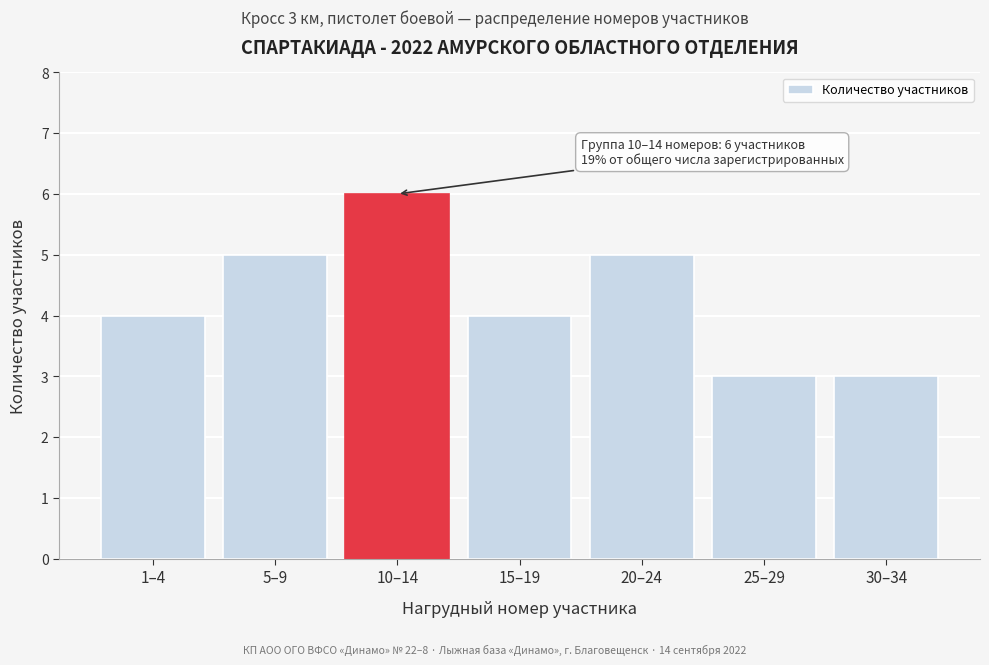

Reading left to right, transcribe all the data shown in this chart.

4	5	6	4	5	3	3